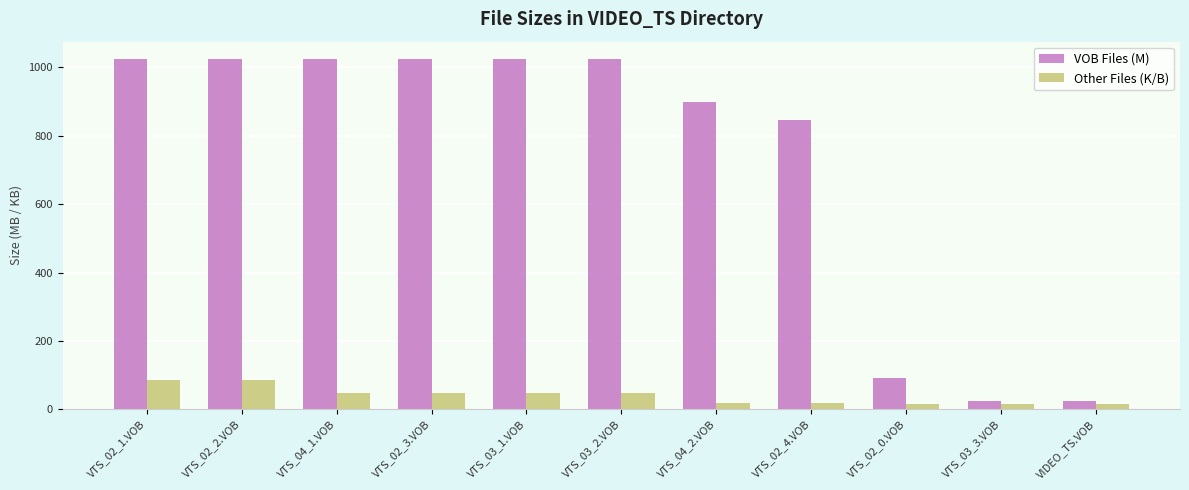

Are the bars grouped side by side (vs. stacked)?

Yes